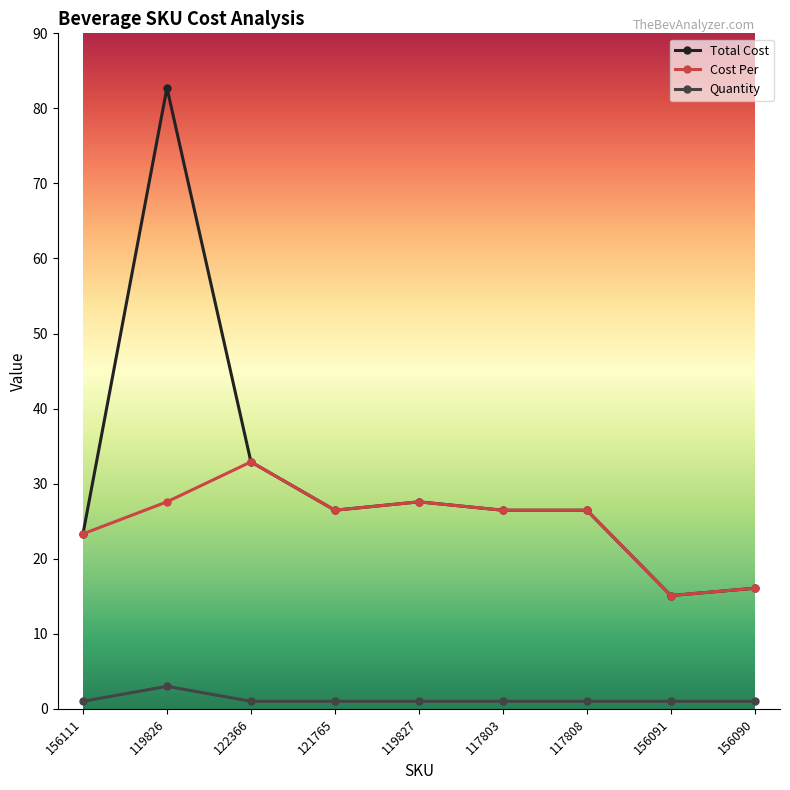

Where is Total Cost nearest to the value 48?

122366